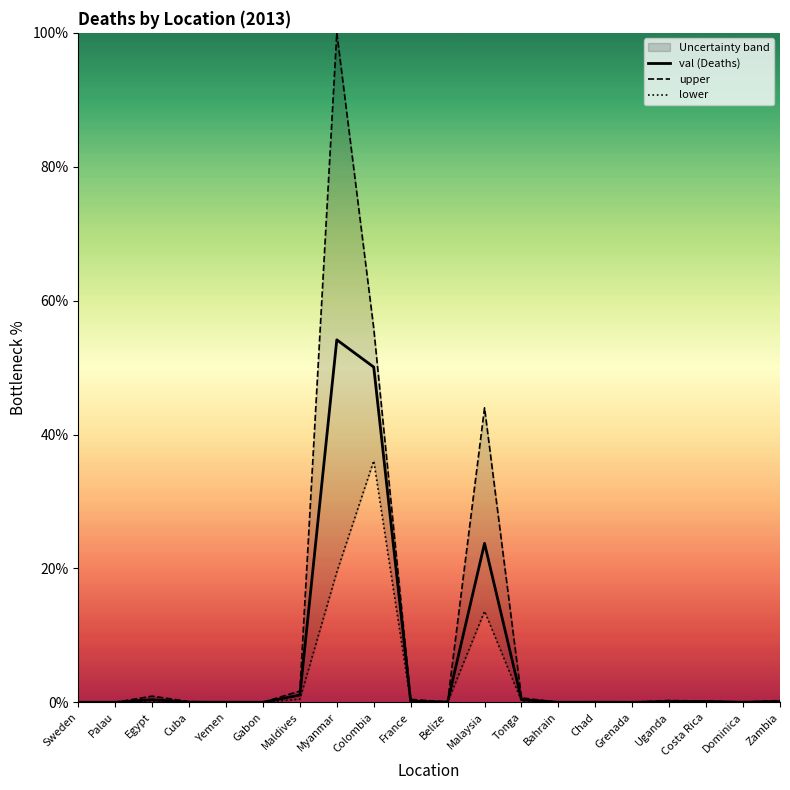

The lower series shows 0.1 at Egypt. True or false?

True